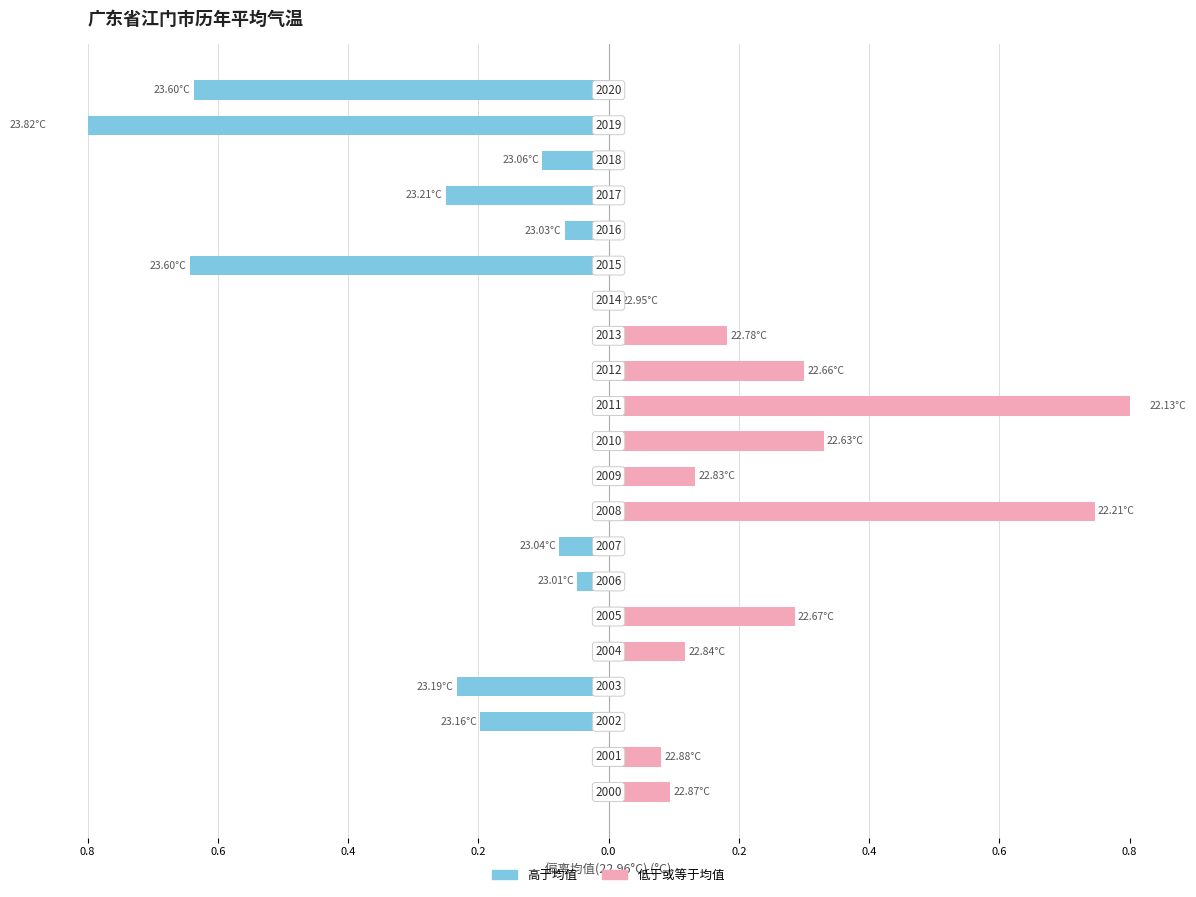

What is the sum of all 高于均值 (°C) values?

-3.1